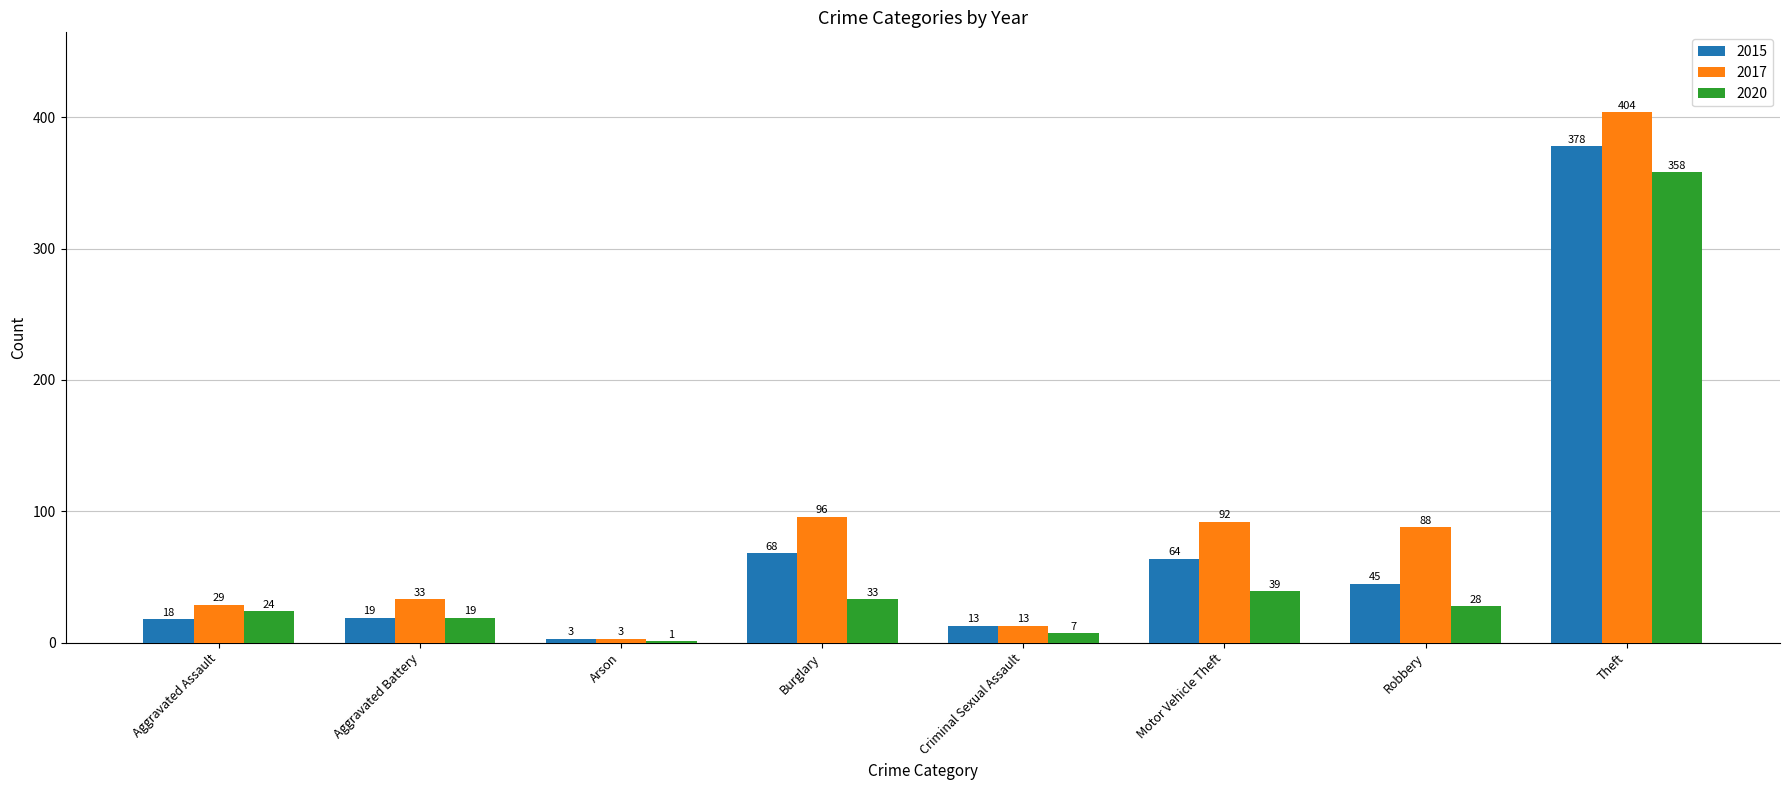

At which category does the chart reach its peak across all series?

Theft